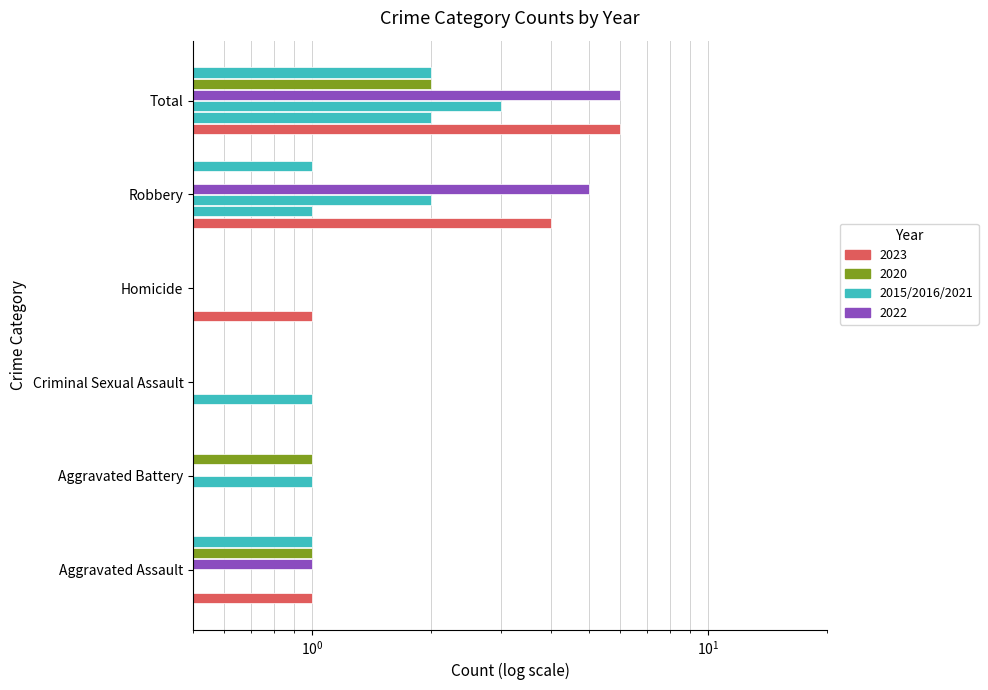

How many categories are shown in the chart?

6